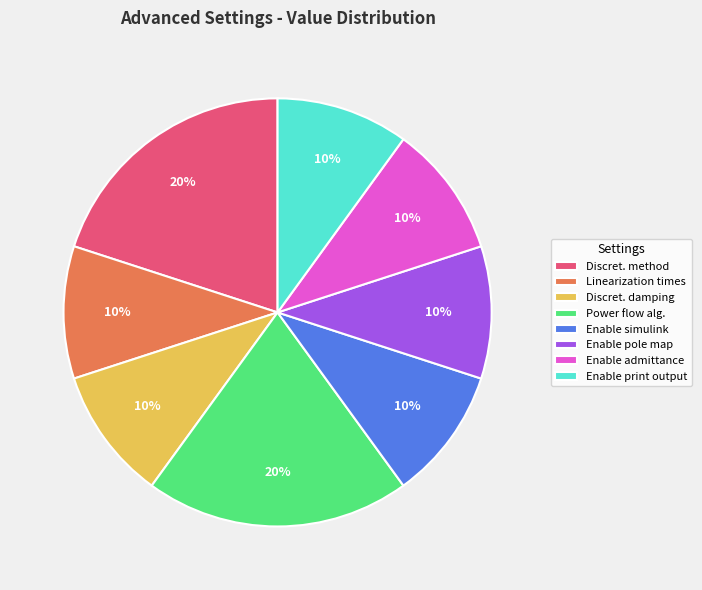

To the nearest percent, what is the combined percentage of Discret. method and Enable admittance?

30%